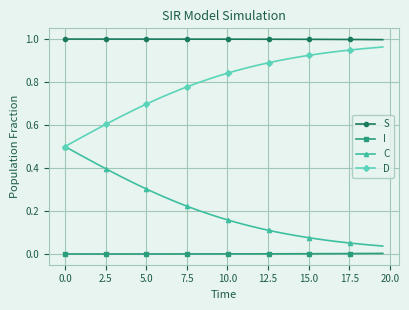

Which series has the largest total across all categories?

S